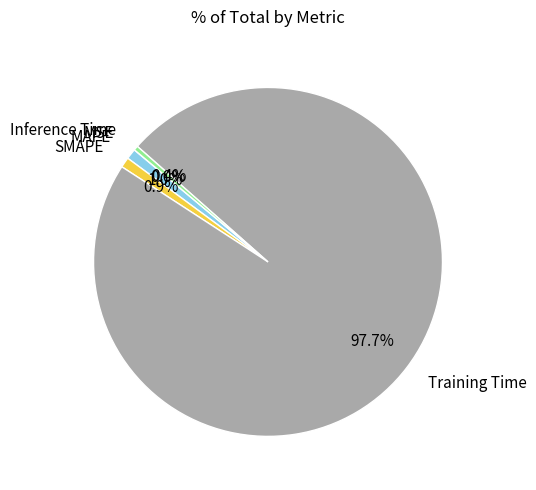

Does Training Time represent more than half of the total?

Yes